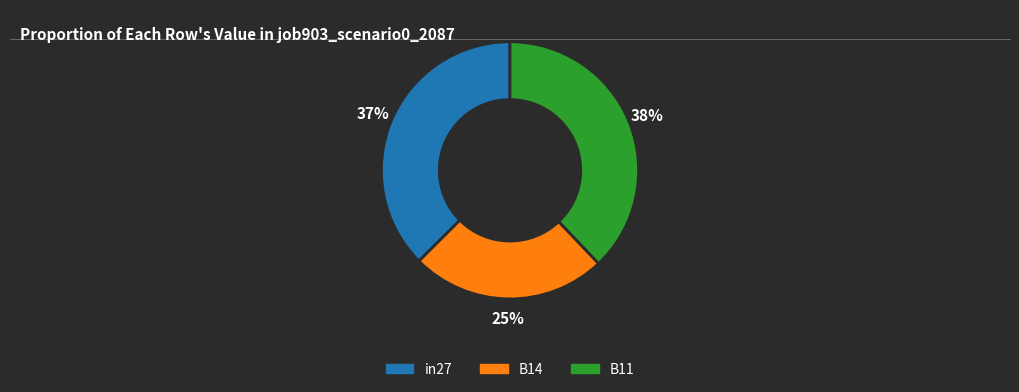

What is the smallest slice in the pie chart?

B14